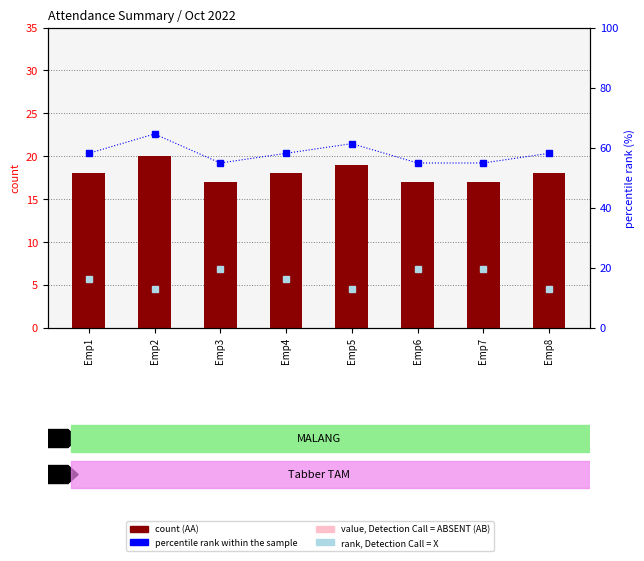

What is the difference between the maximum and minimum values in the AA count series?

3.0